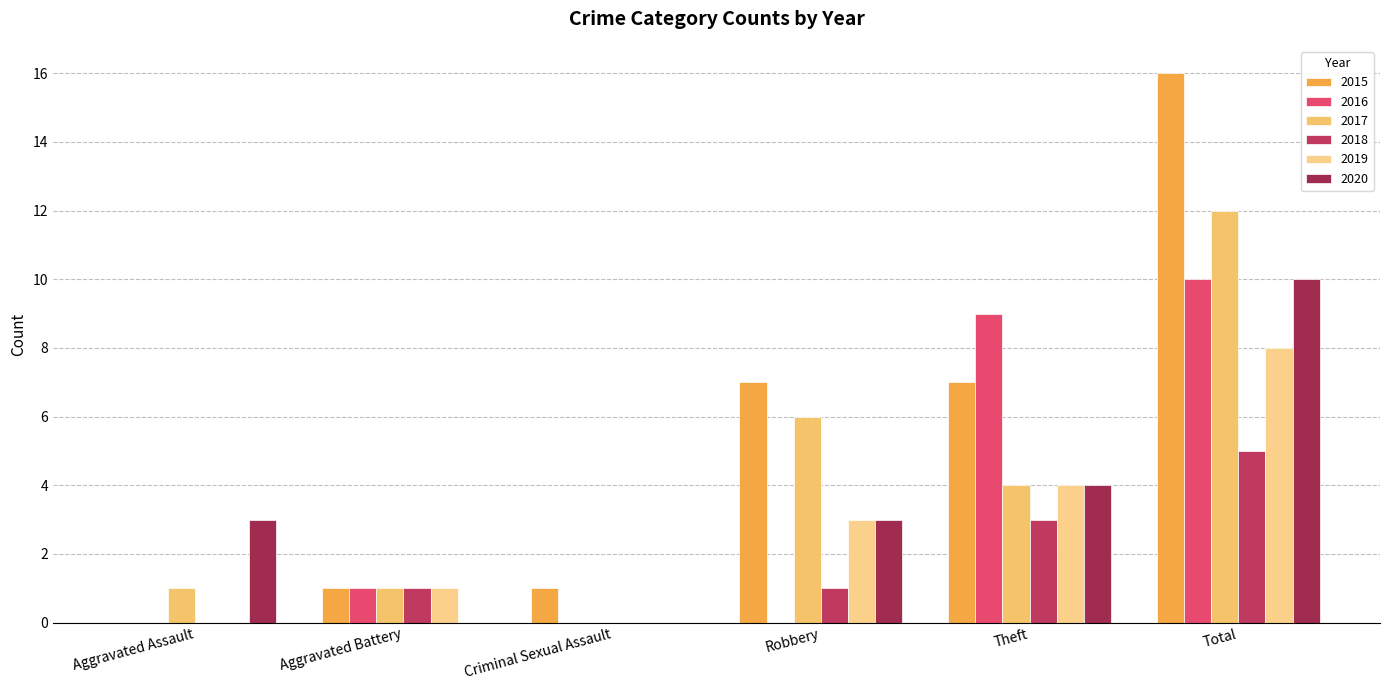

What is the spread (max minus min) of values at Theft?

6